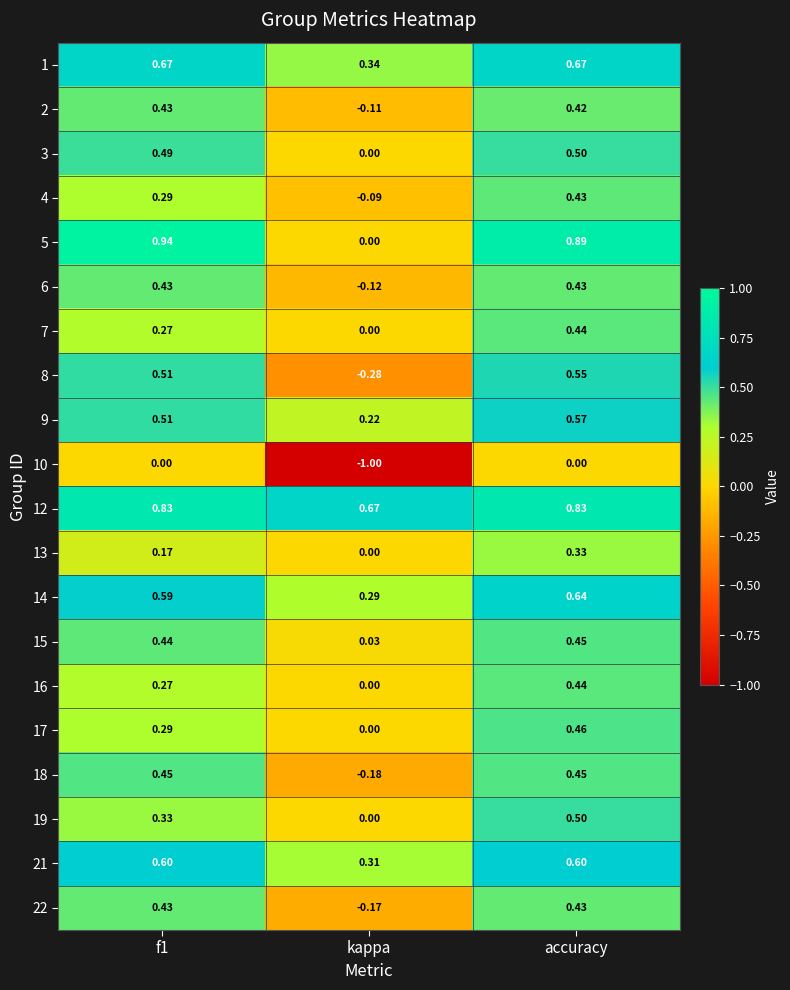

At which label is 3 closest to 0?

kappa